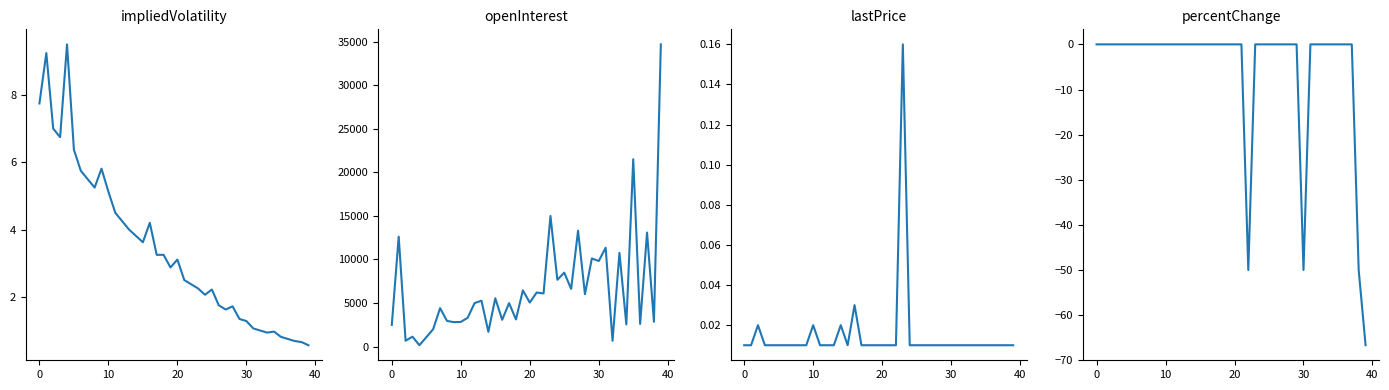

True or false: lastPrice has a value of 0.0 at 15.

False